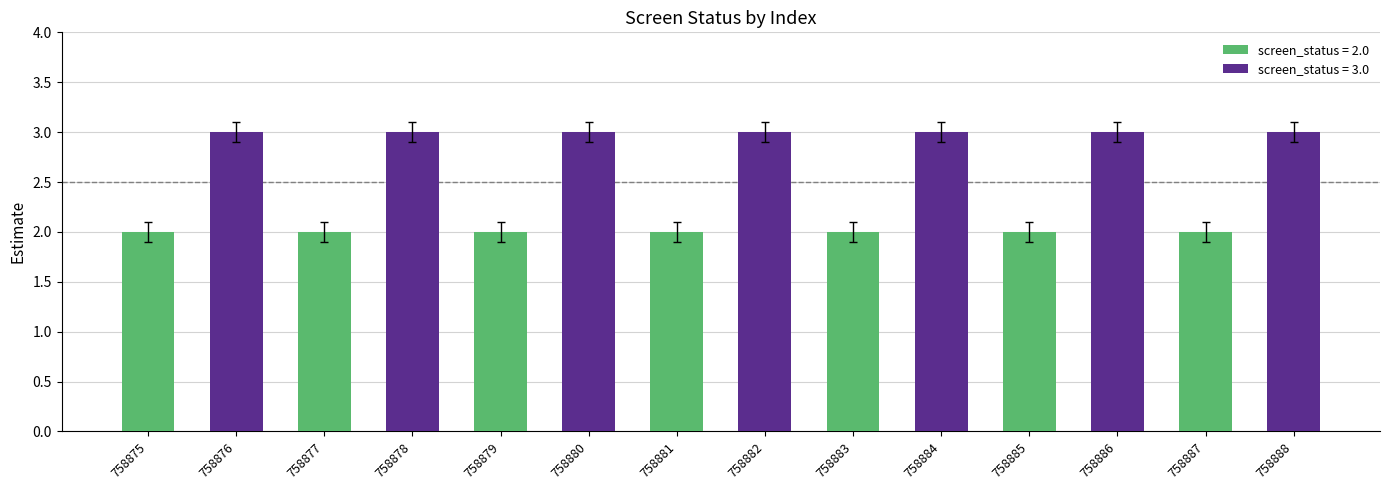

Reading right to left, what are all the values shown in this chart?

758888=3	758887=2	758886=3	758885=2	758884=3	758883=2	758882=3	758881=2	758880=3	758879=2	758878=3	758877=2	758876=3	758875=2